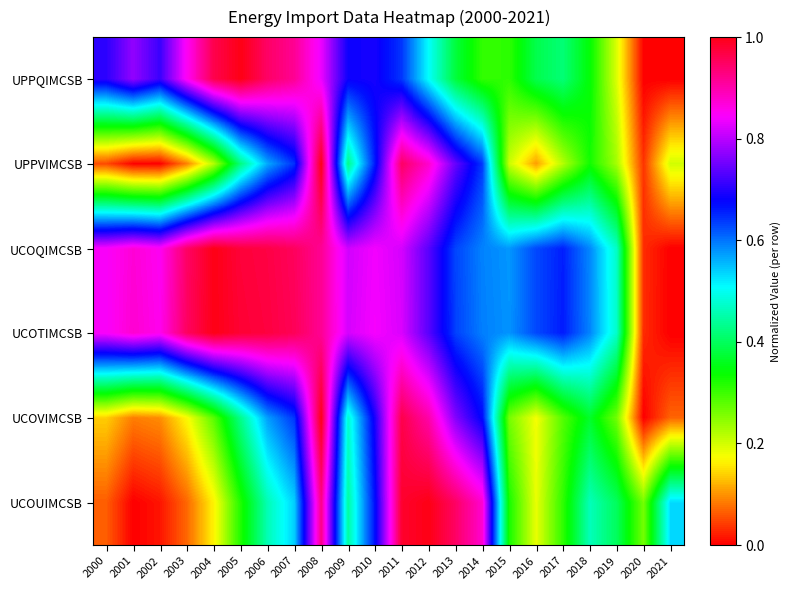

List the series in order of their peak value, highest first.

UPPQIMCSB, UPPVIMCSB, UCOQIMCSB, UCOTIMCSB, UCOVIMCSB, UCOUIMCSB